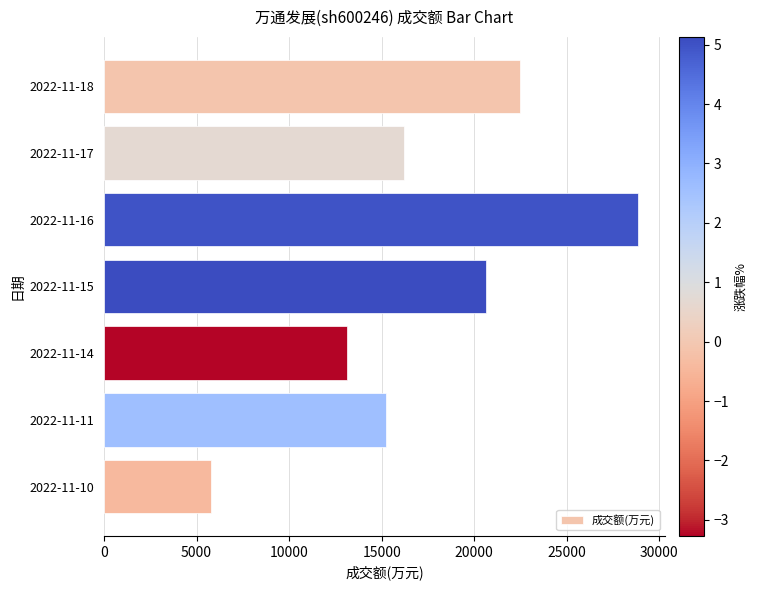

How many bars are there in total?

7